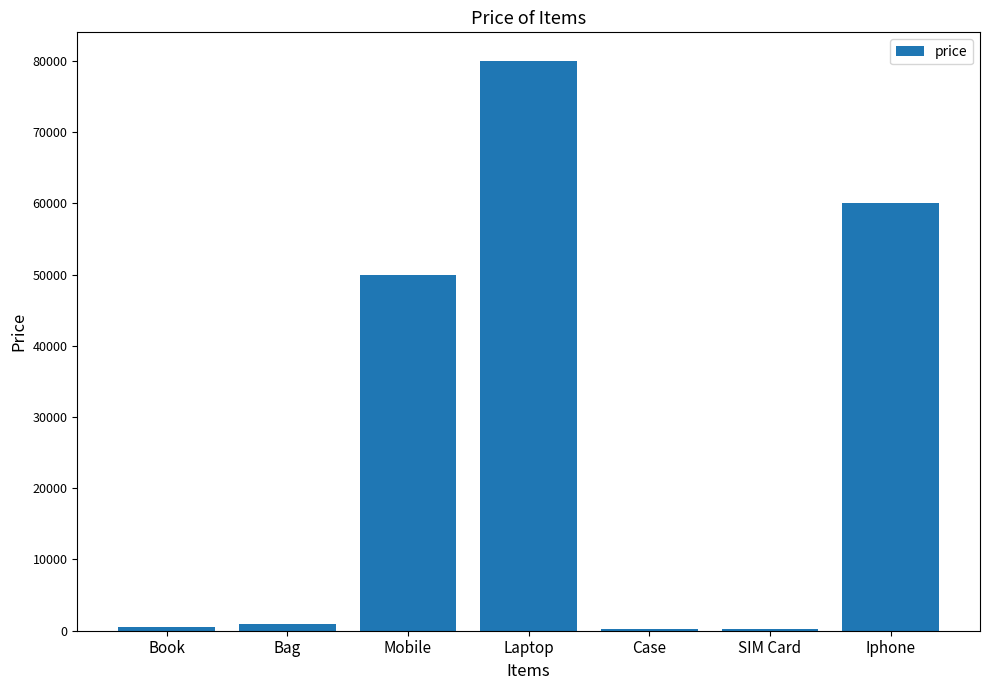

What is the sum of the values at Mobile and Laptop?

130000